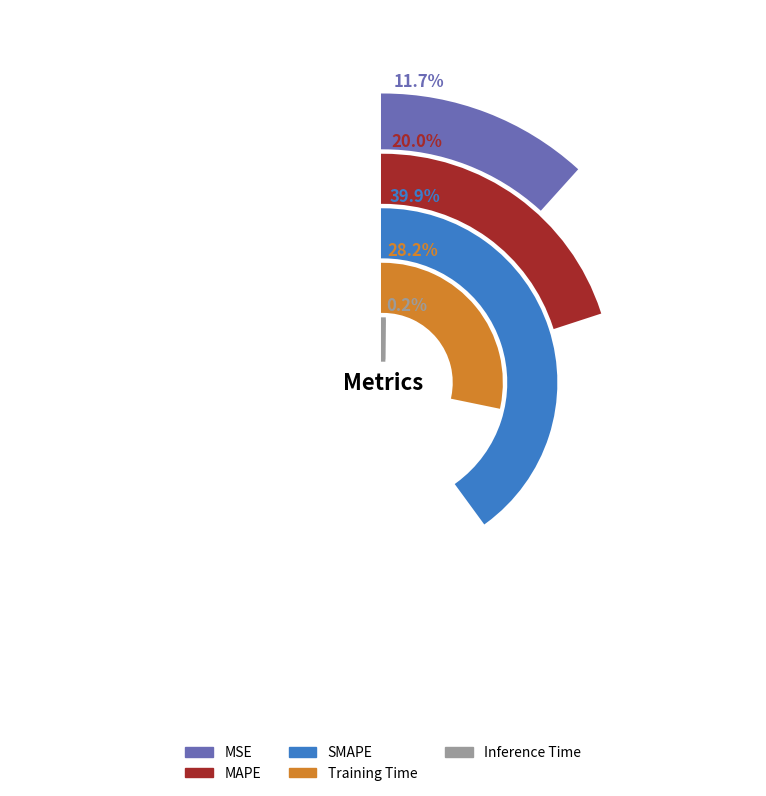

Is there a majority slice in this chart?

No